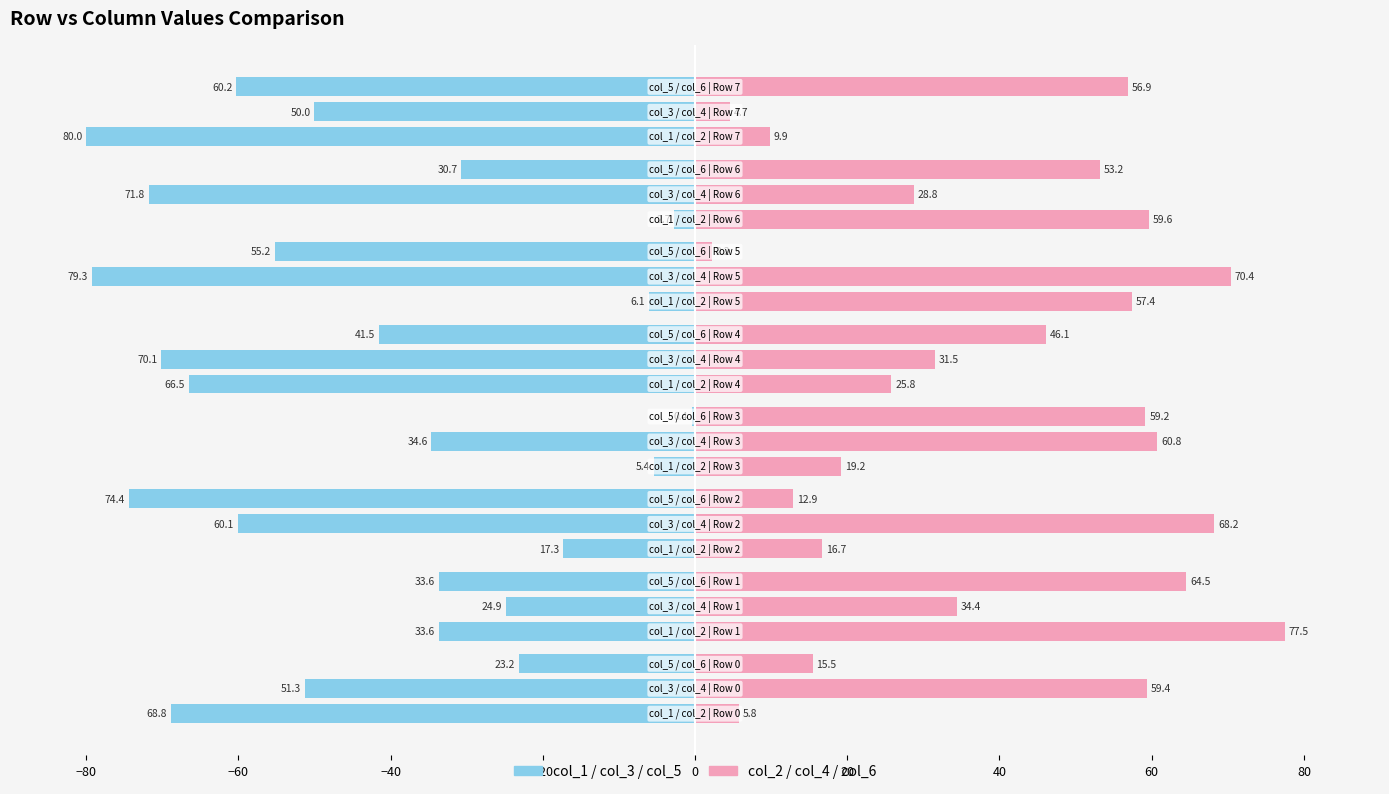

How many categories are shown in the chart?

8